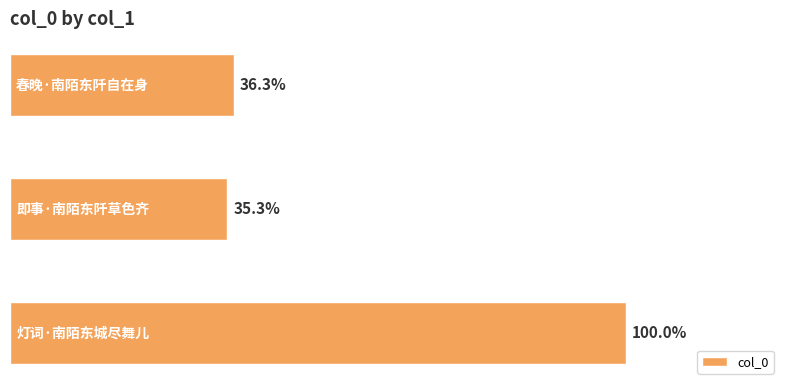

Count the number of categories in the chart.

3